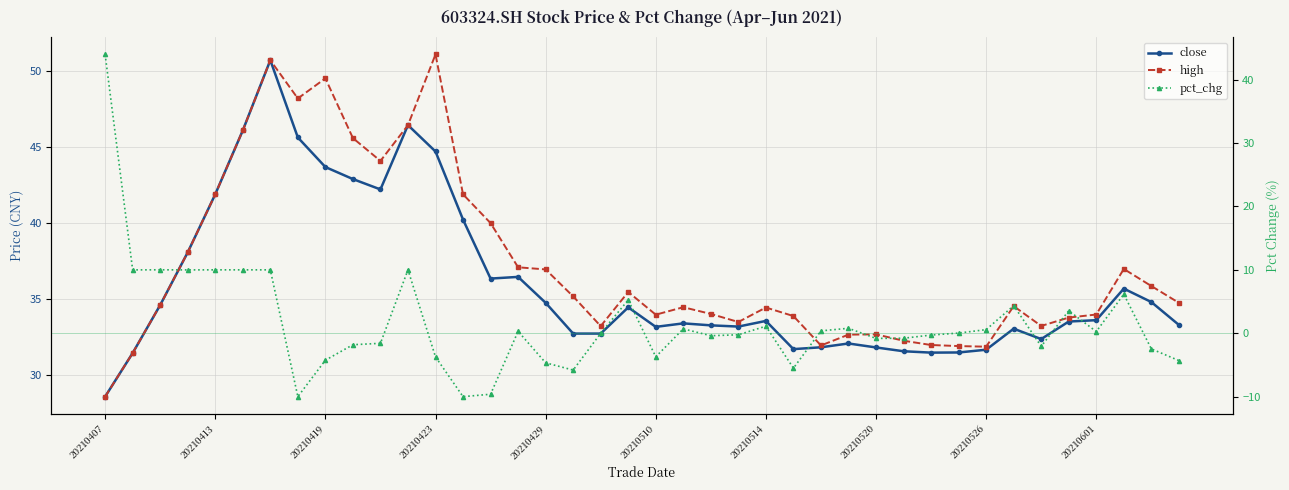

How many times do high and pct_chg cross each other?

1